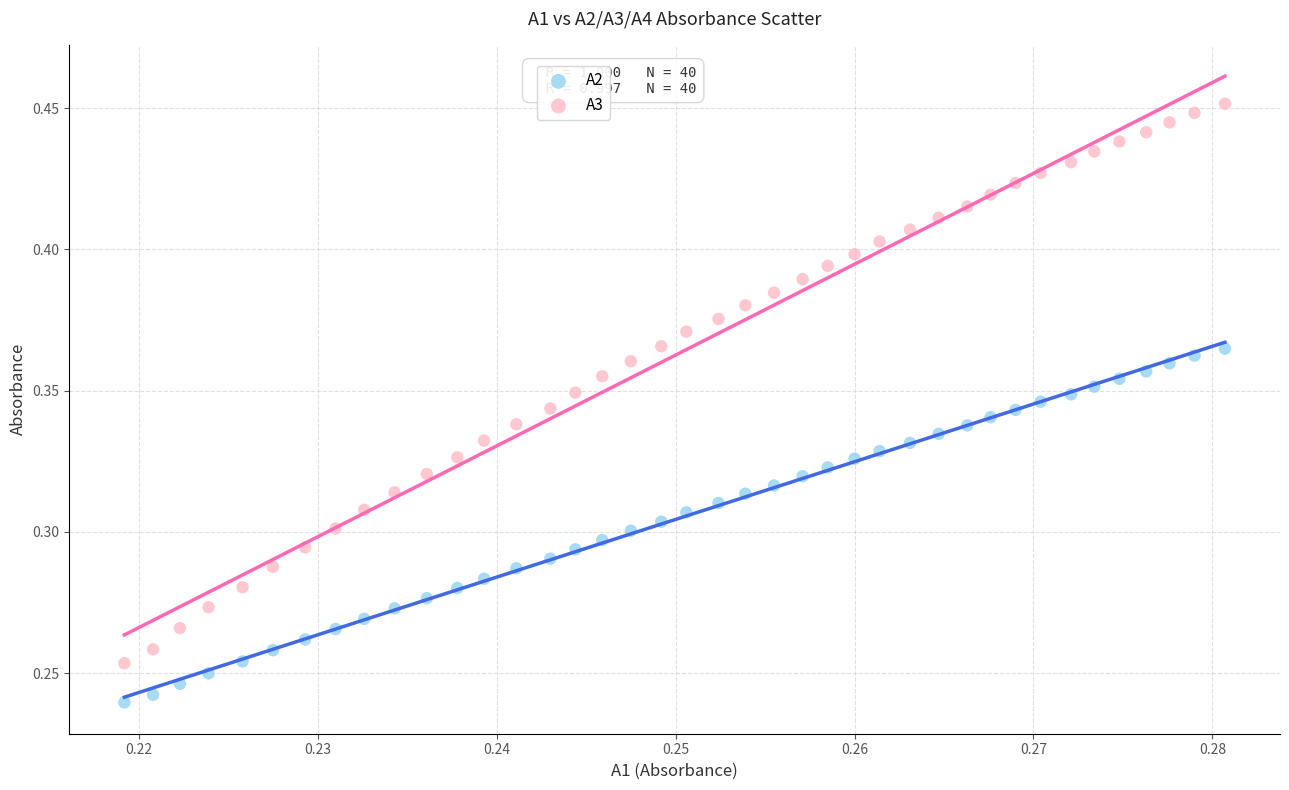

Which series has the largest Y range (max minus min)?

A3